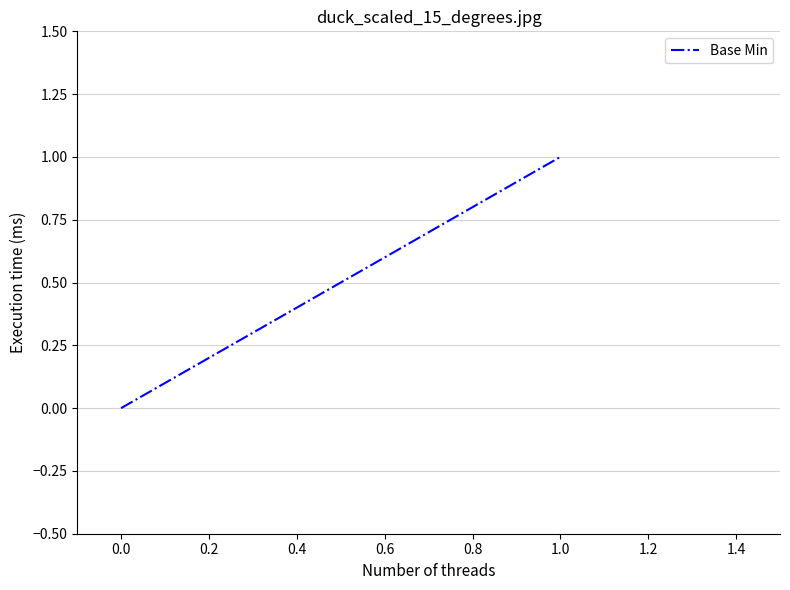

Does the chart display data point markers on the line(s)?

No